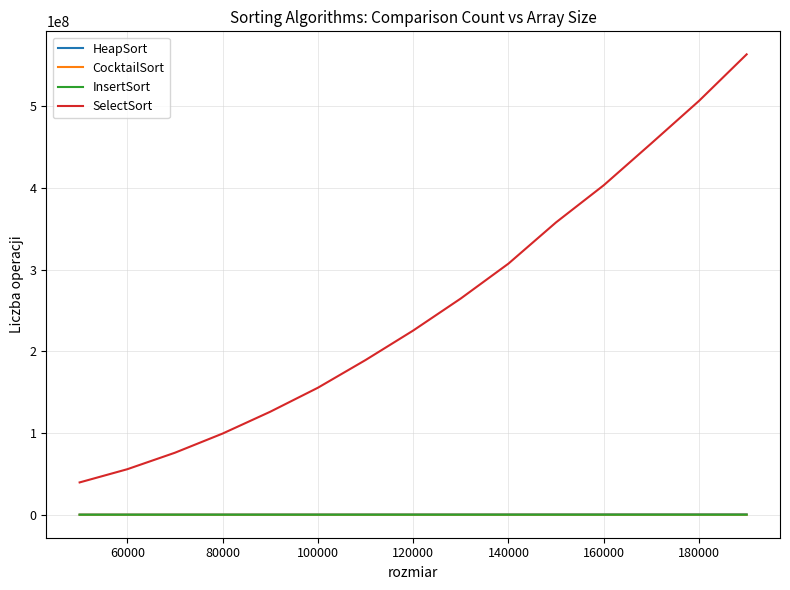

Which series has the widest spread of values?

SelectSort